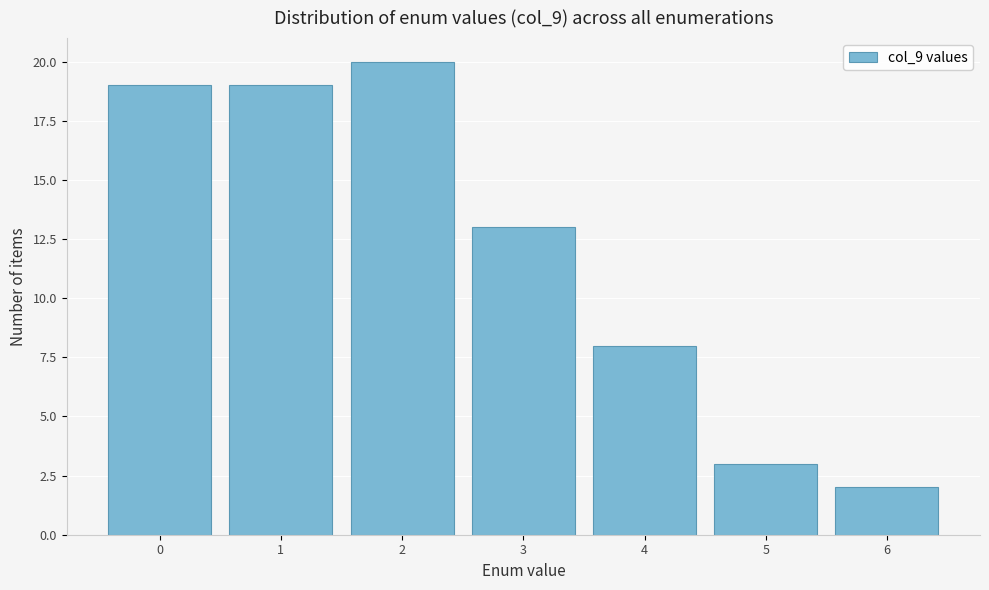

What is the height of the bar covering 2.5 to 3.5 on the x-axis? The values are not printed on the chart, so give them approximately, as read against the axis.

13